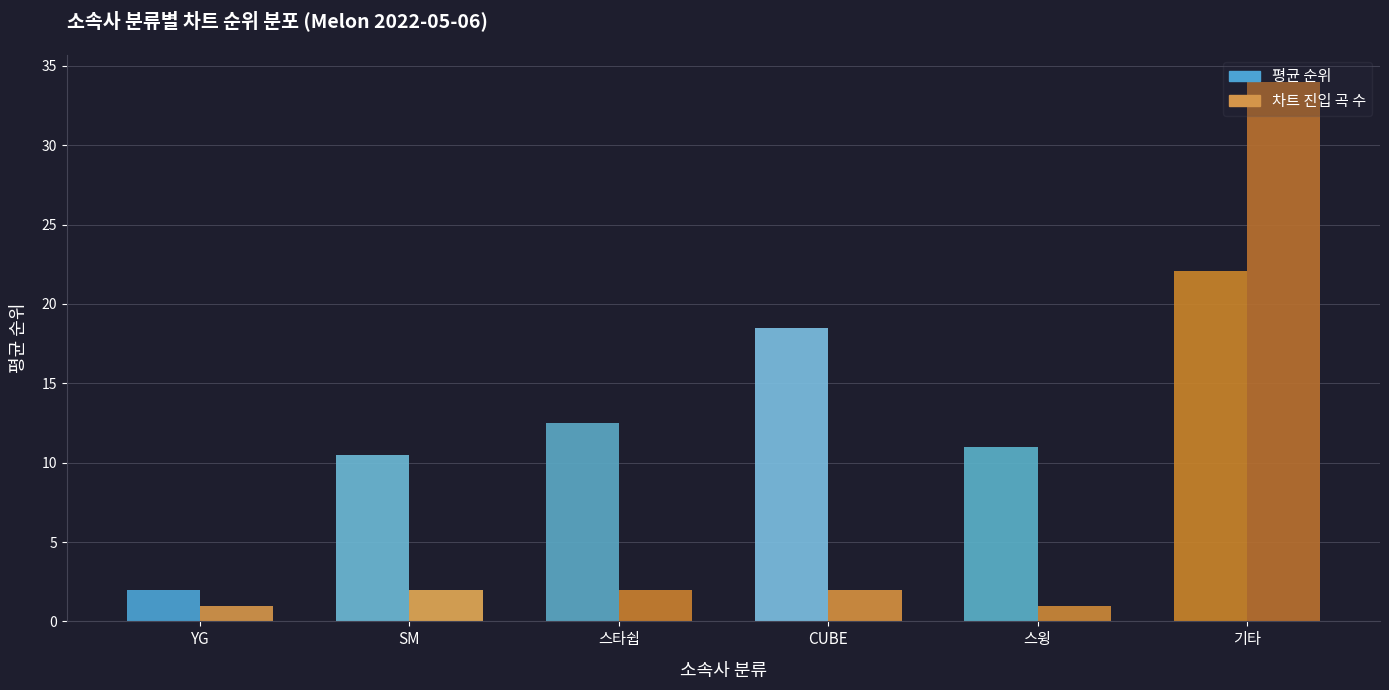

What is the highest value of the 차트 진입 곡 수 series?

34.0